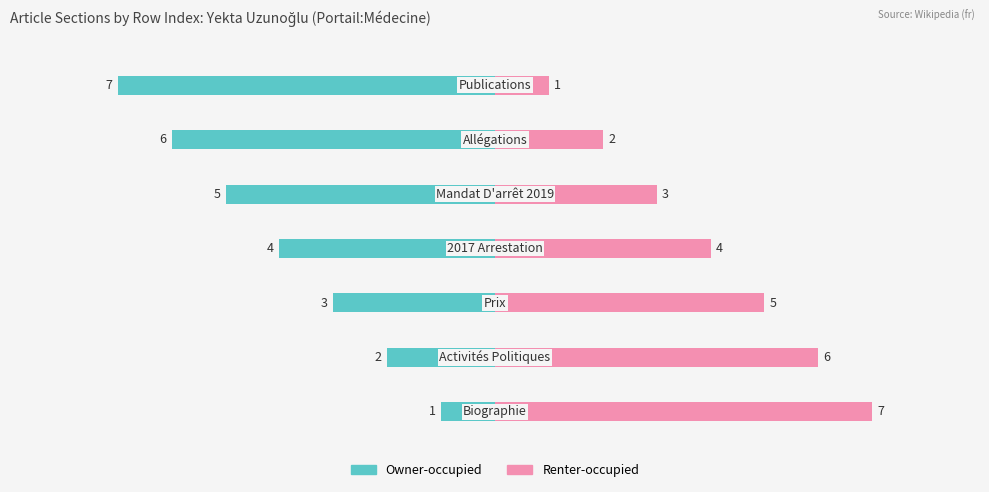

What is the value of the Renter-occupied bar at the 4th from the left?

4